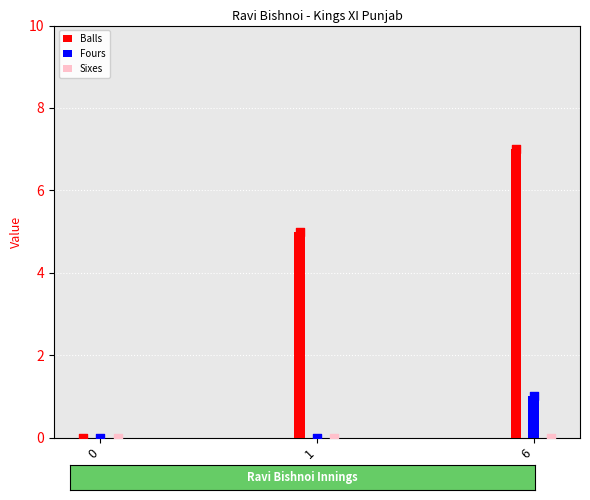

What are all the series names shown in the legend?

Balls, Fours, Sixes